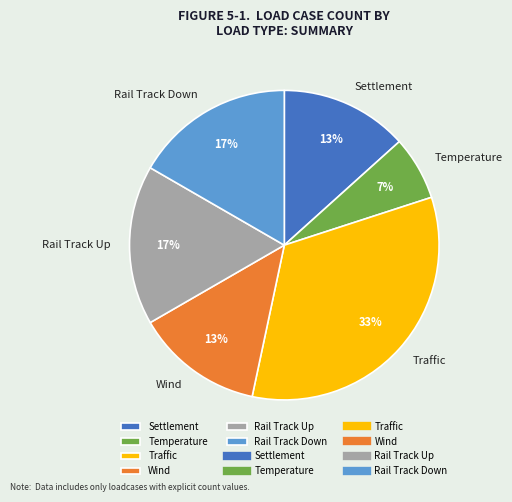

How many slices are in this pie chart?

6